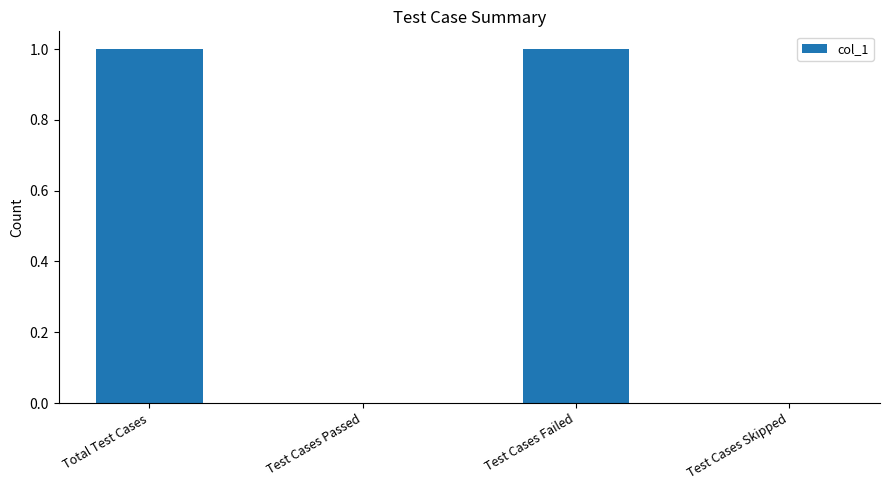

Reading left to right, what are all the values shown in this chart?

1	0	1	0